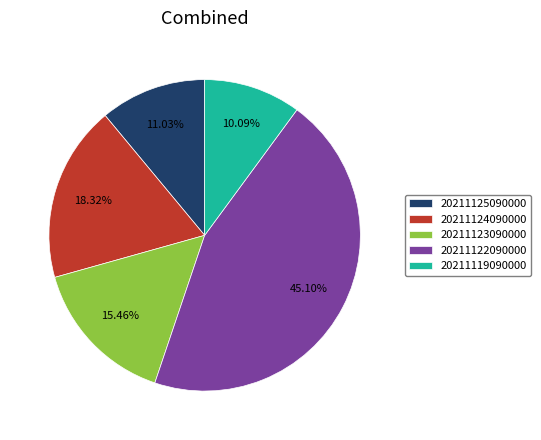

Between 20211123090000 and 20211124090000, which is larger?

20211124090000